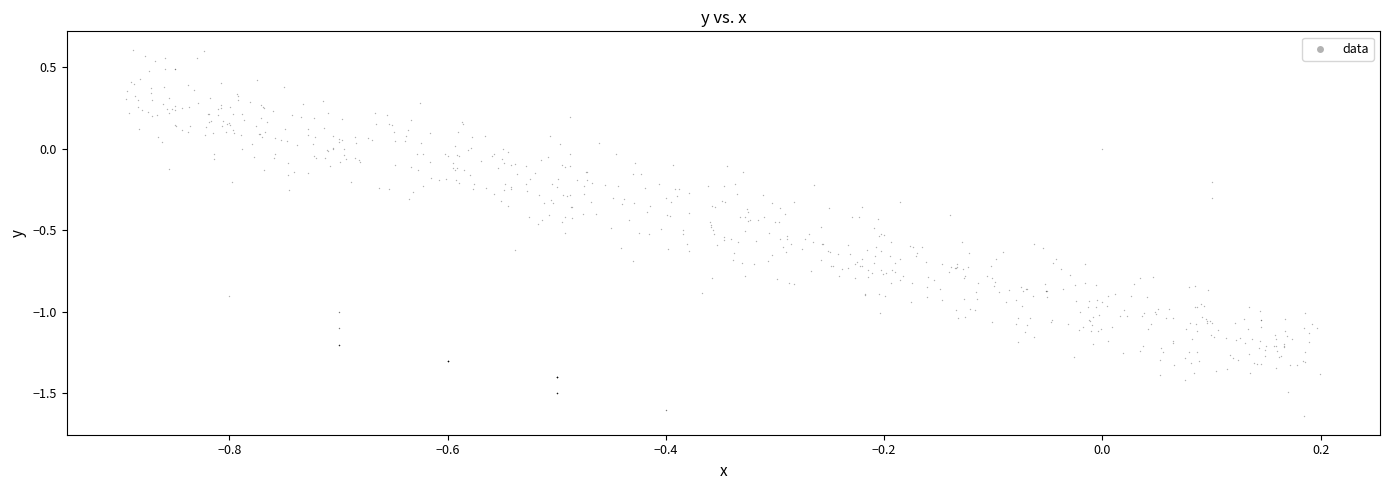

What is the range of Y values (max minus min)?

2.2